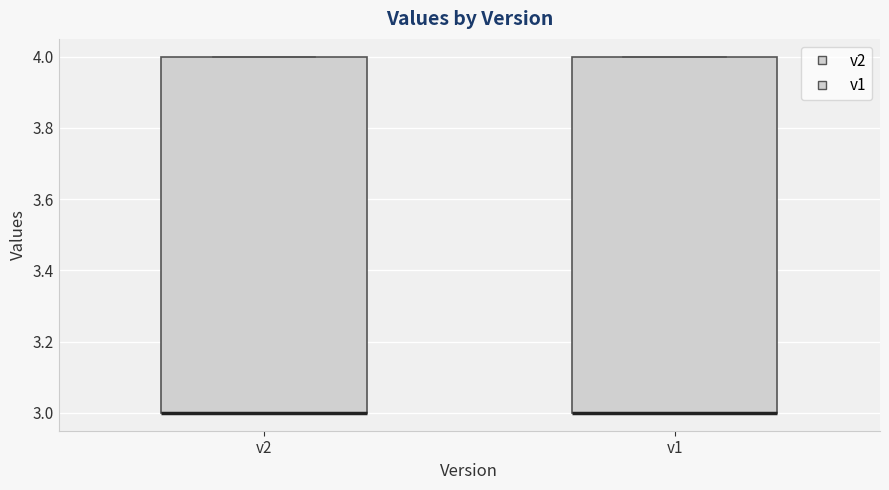

Reading left to right, transcribe this box plot: for each box, give where its median line is, the range the box spans, and where its two whiskers end, as read against the y-axis. The values are not printed on the chart, so give them approximately, as read against the axis.

v2: median 3 (drawn on the box's lower edge), box 3 to 4, whiskers 3 to 4
v1: median 3 (drawn on the box's lower edge), box 3 to 4, whiskers 3 to 4